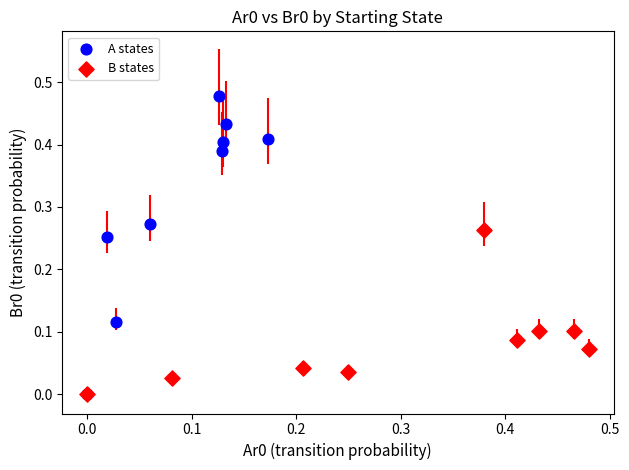

Which series contains the highest Y value?

A states